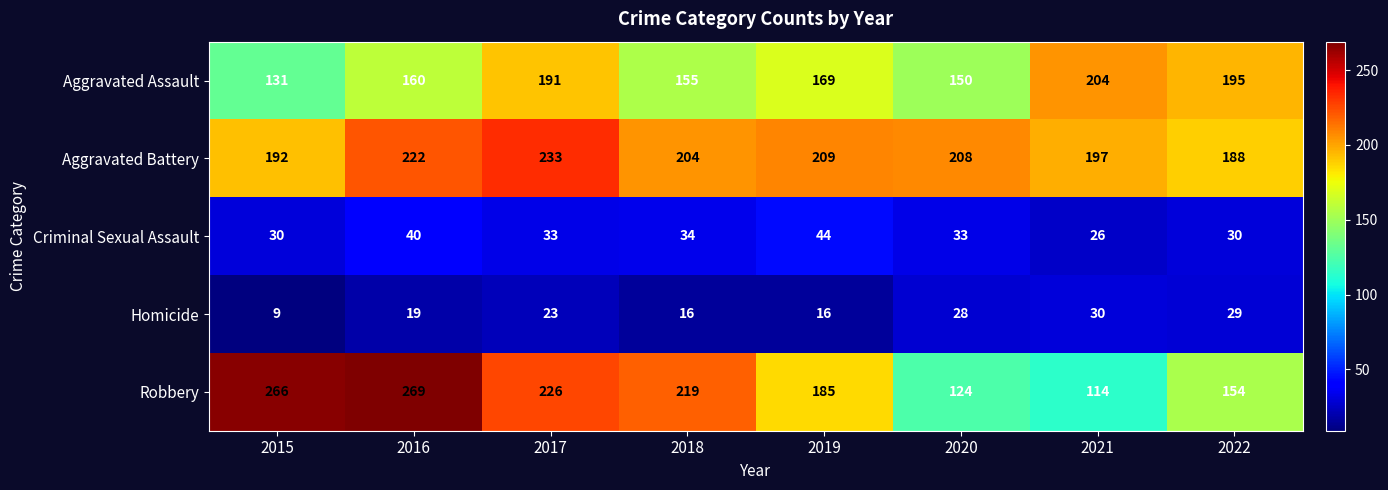

At which label does Criminal Sexual Assault first exceed 33?

2016